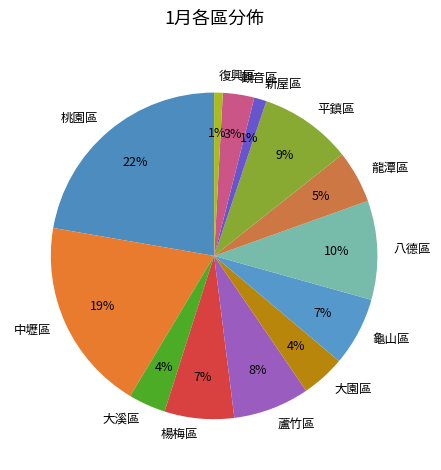

The 觀音區 slice represents 11% of the pie. True or false?

False